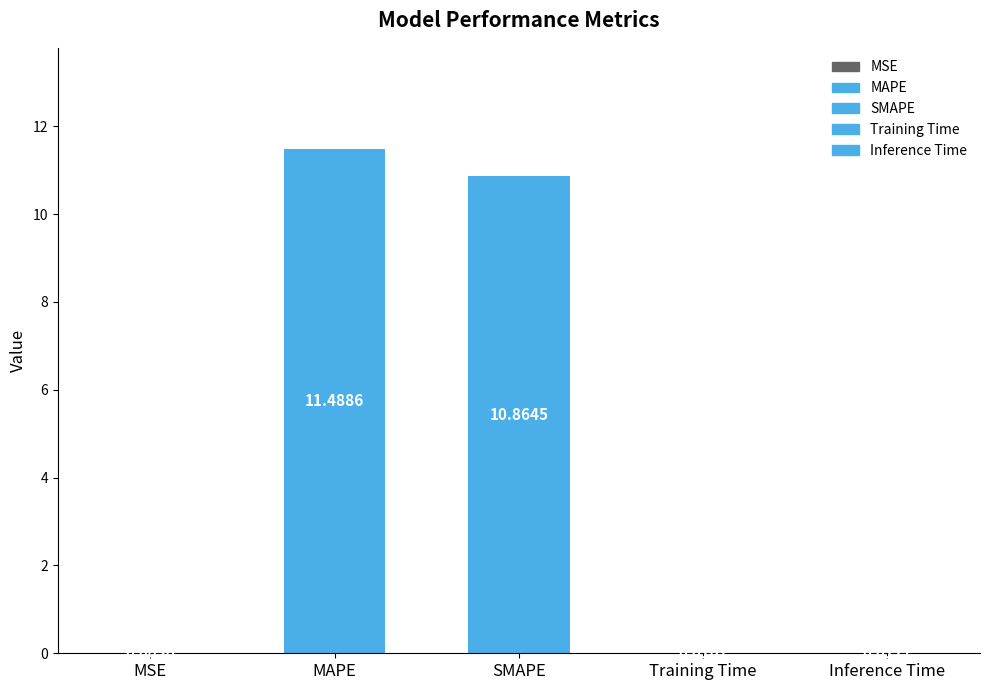

Does the chart contain stacked bars?

No